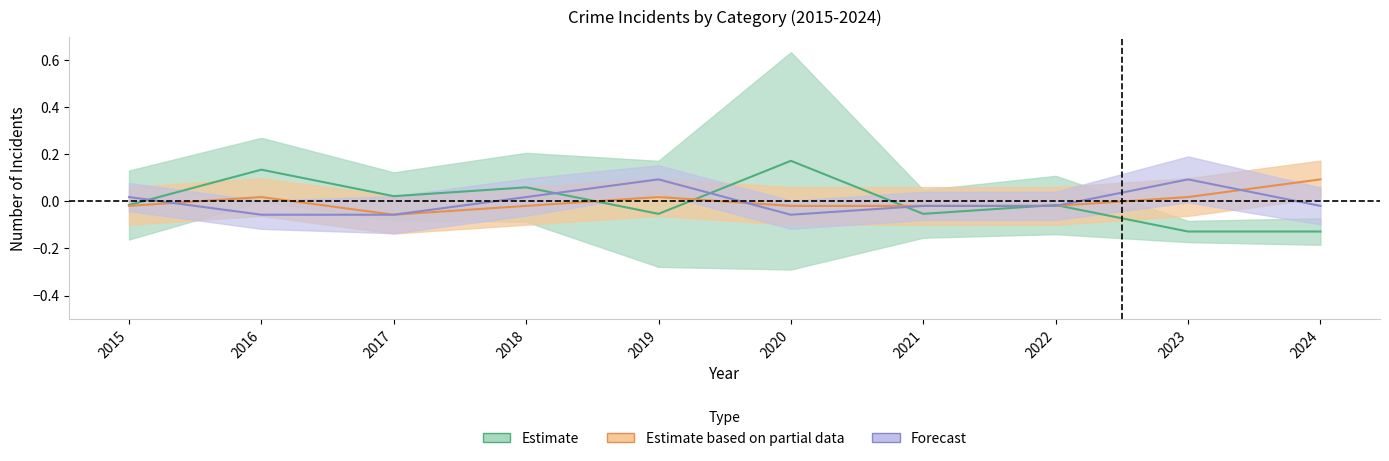

Where does the Robbery series first go above 0?

2016